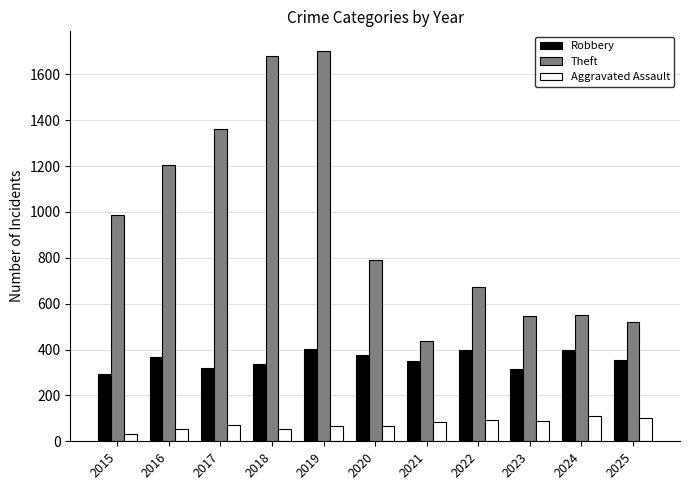

List the series in order of their peak value, highest first.

Theft, Robbery, Aggravated Assault